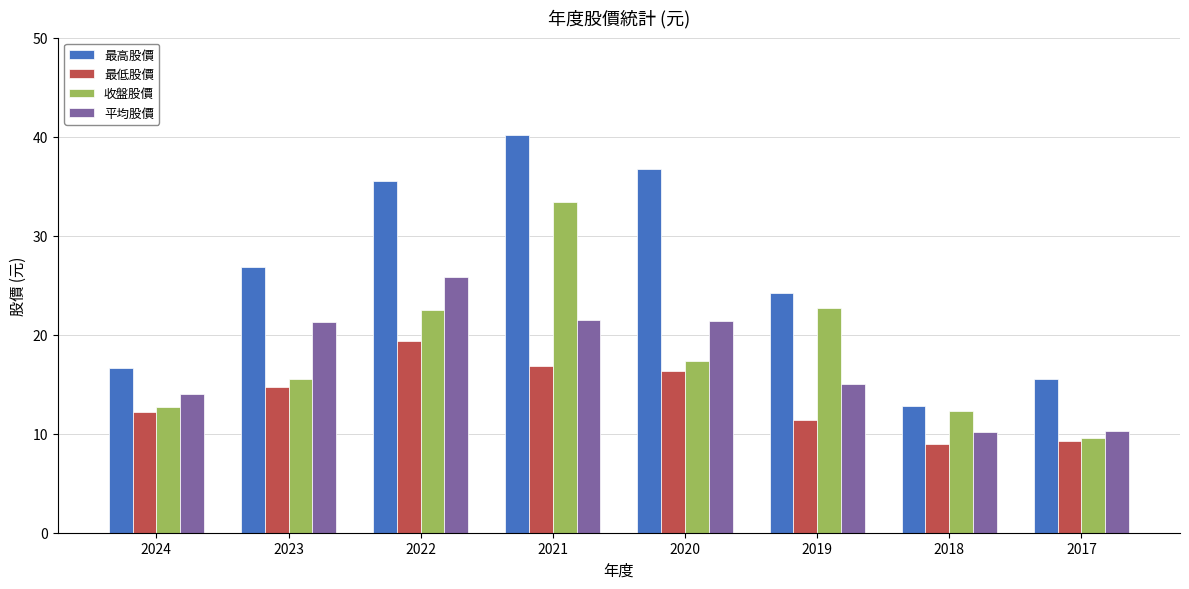

Is it true that 收盤股價 equals 11.2 at 2022?

False